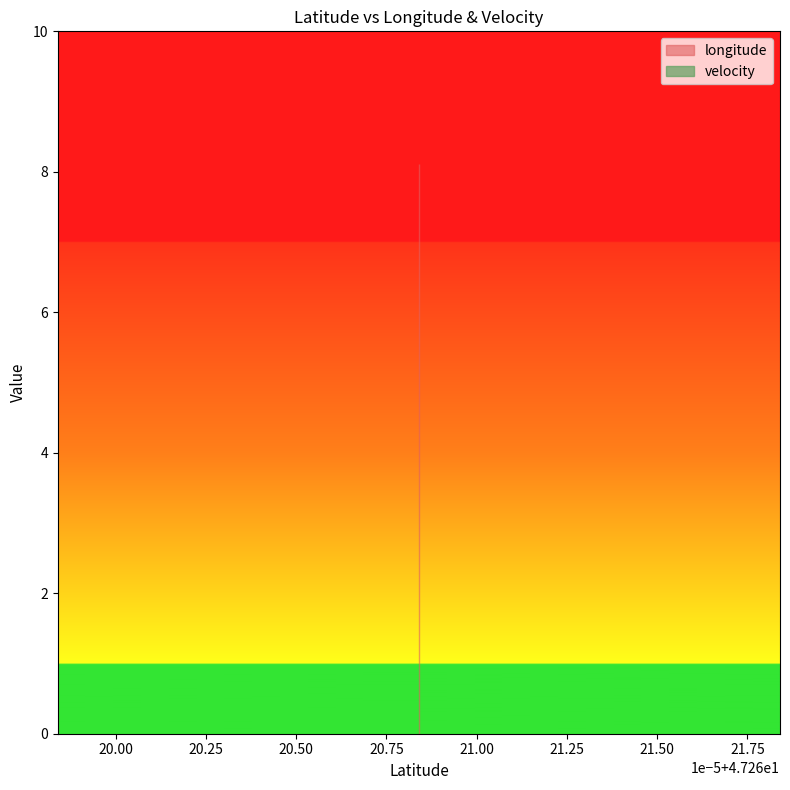

True or false: velocity and longitude intersect in this chart.

False